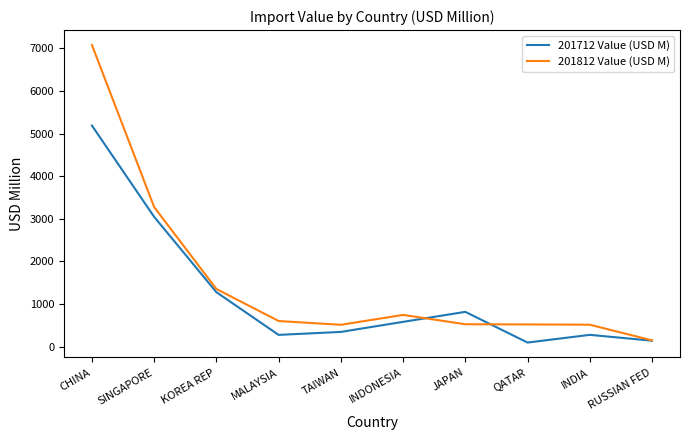

Which category has the lowest value in the 201812 Value (USD M) series?

RUSSIAN FED